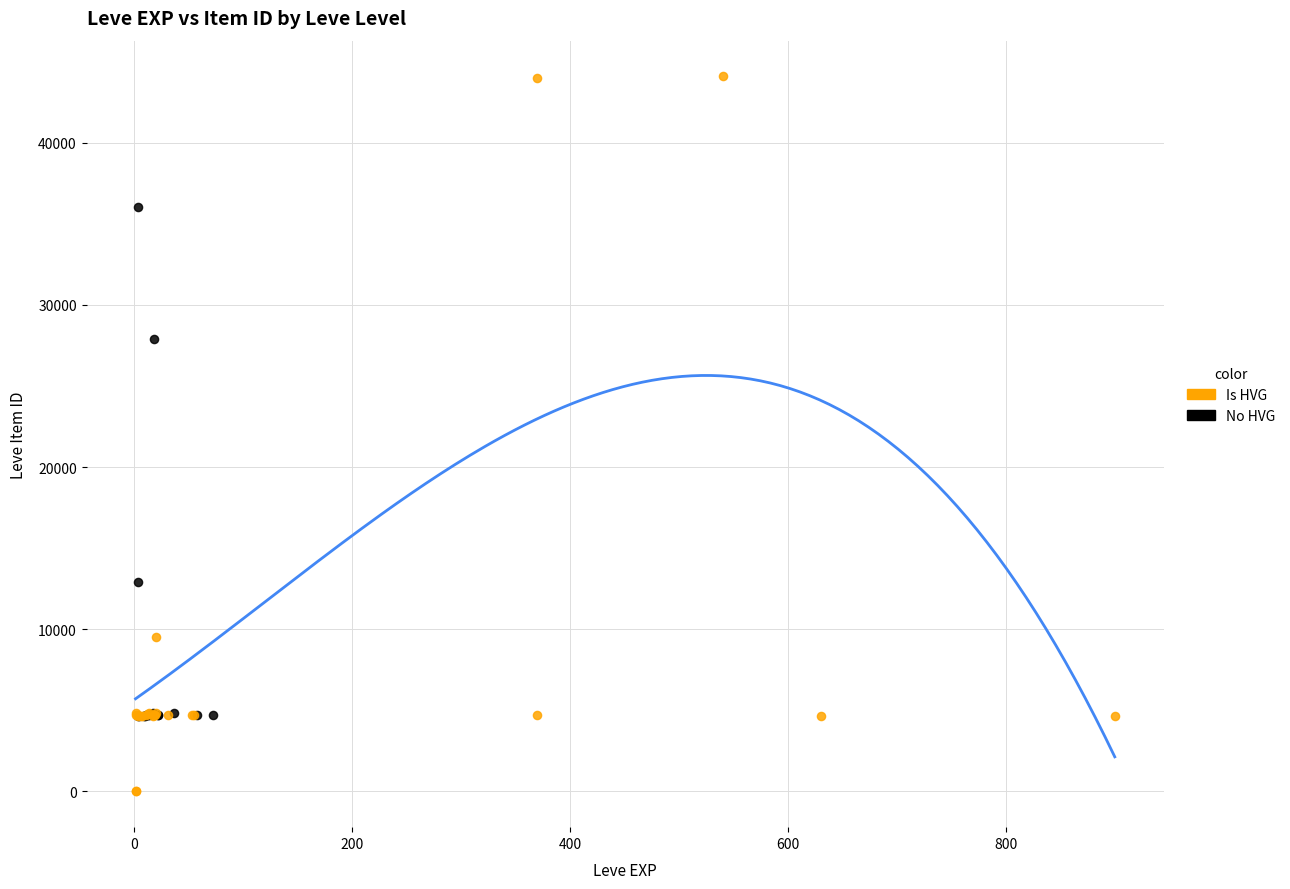

What are all the series names shown in the legend?

Is HVG, No HVG